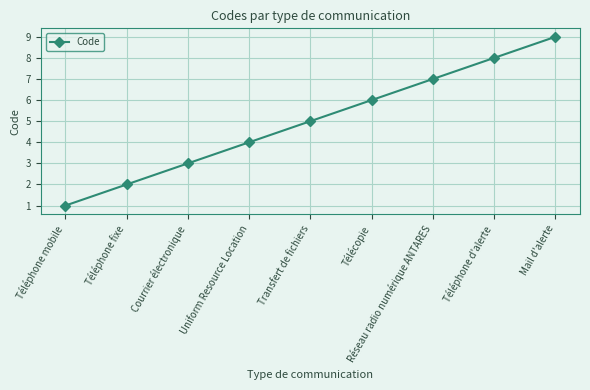

What is the label of the 4th point from the left?

Uniform Resource Location